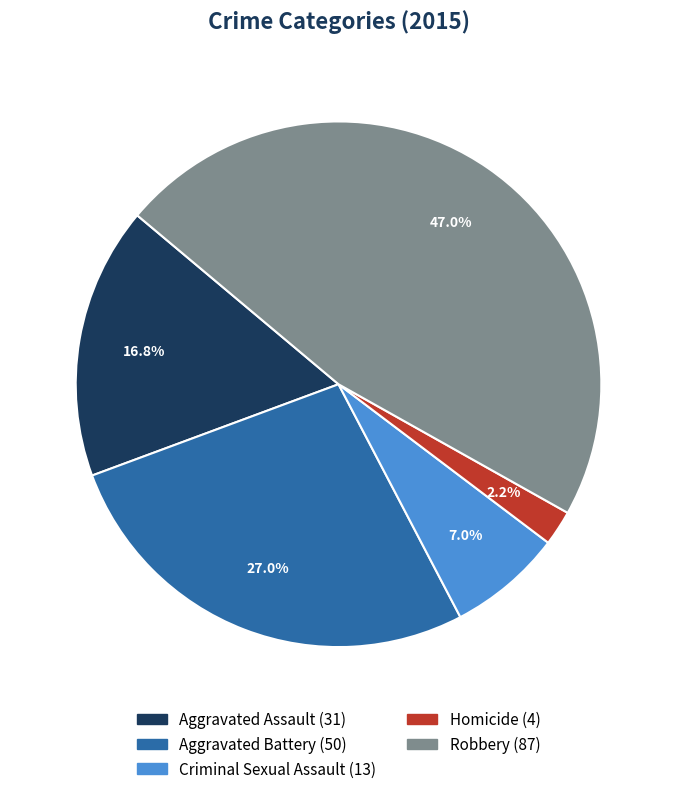

How many segments does this pie chart have?

5